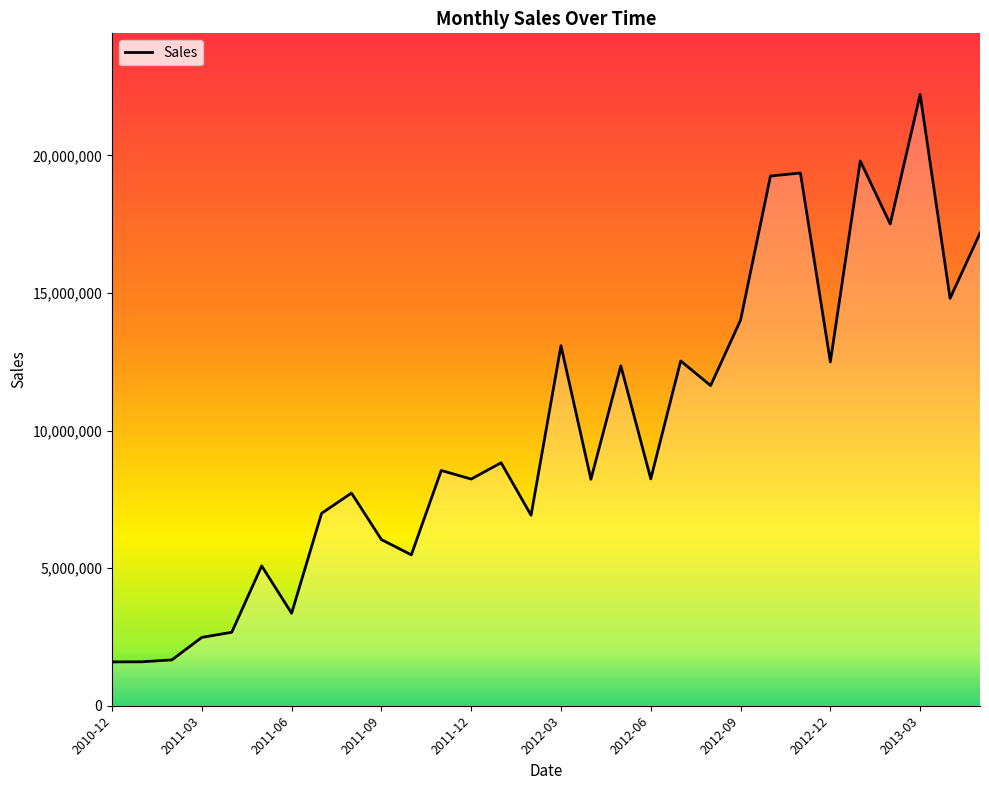

Count the number of values greater than 8551452.

14